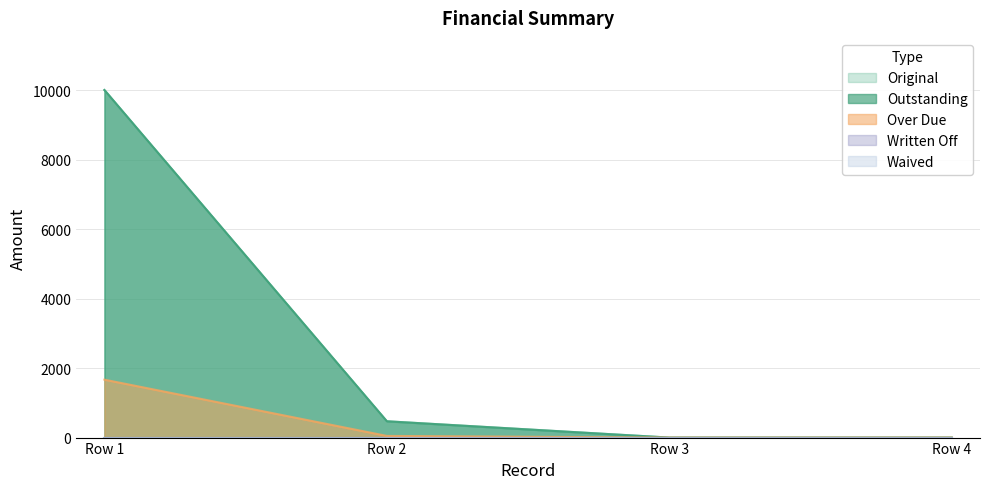

Reading right to left, list all the values displayed in this chart.

Original: Row 4=0.0	Row 3=0.0	Row 2=469.4	Row 1=10000.0
Outstanding: Row 4=0.0	Row 3=0.0	Row 2=469.4	Row 1=10000.0
Over Due: Row 4=0.0	Row 3=0.0	Row 2=48.1	Row 1=1666.7